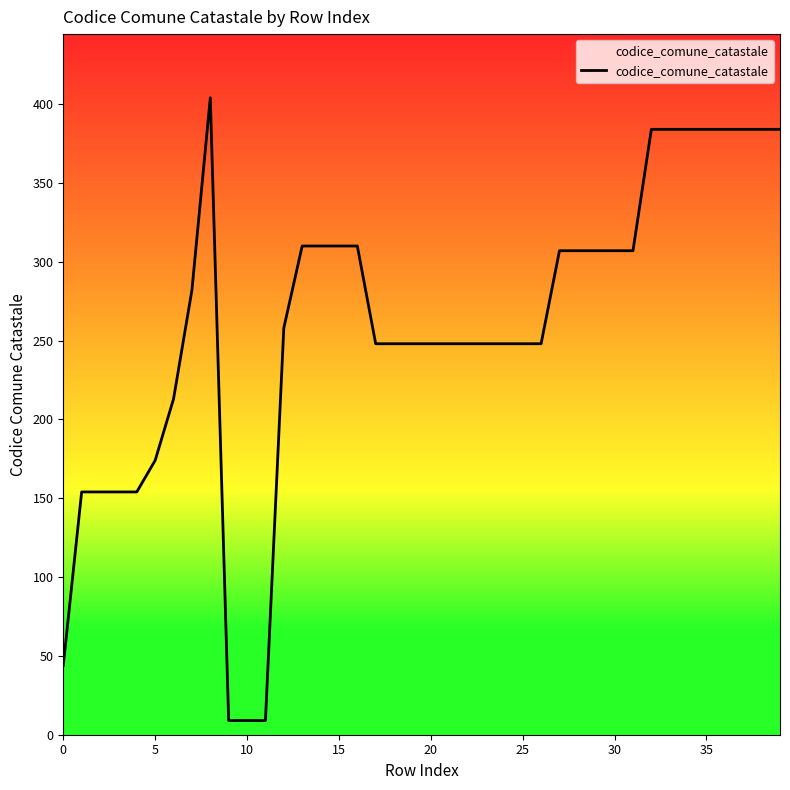

What is the minimum value shown in the chart?

9